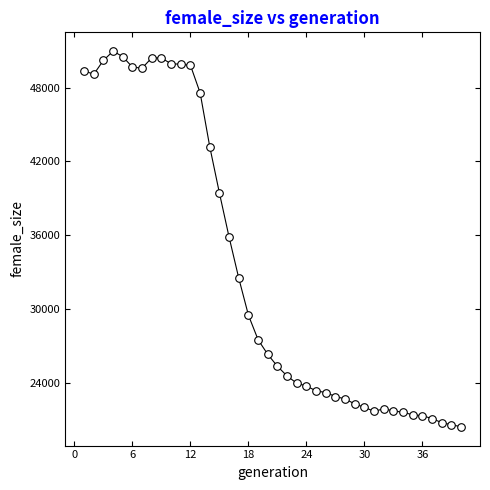

What is the range of X values (max minus min)?

39